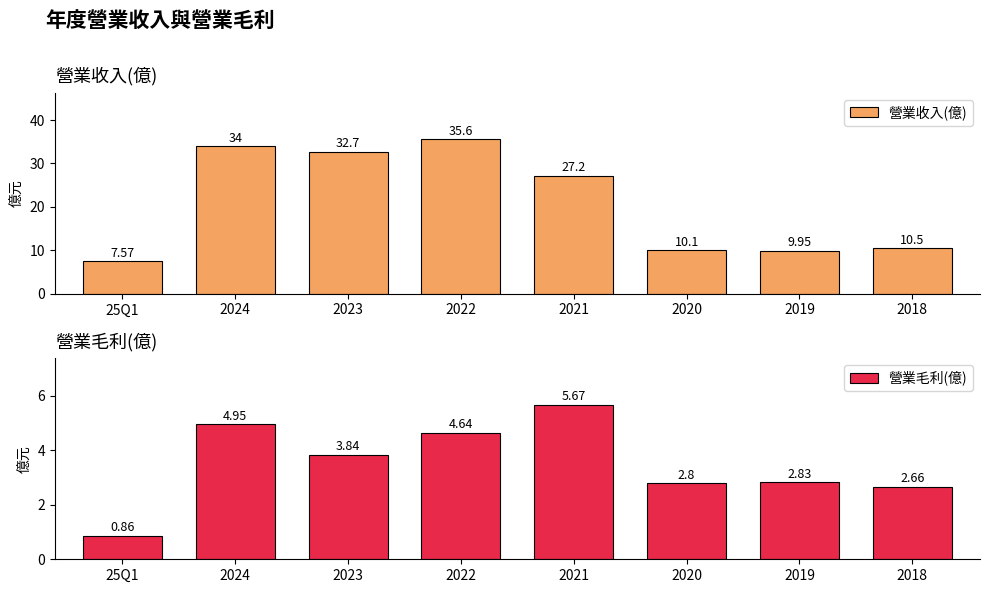

What is the spread (max minus min) of values at 25Q1?

6.7